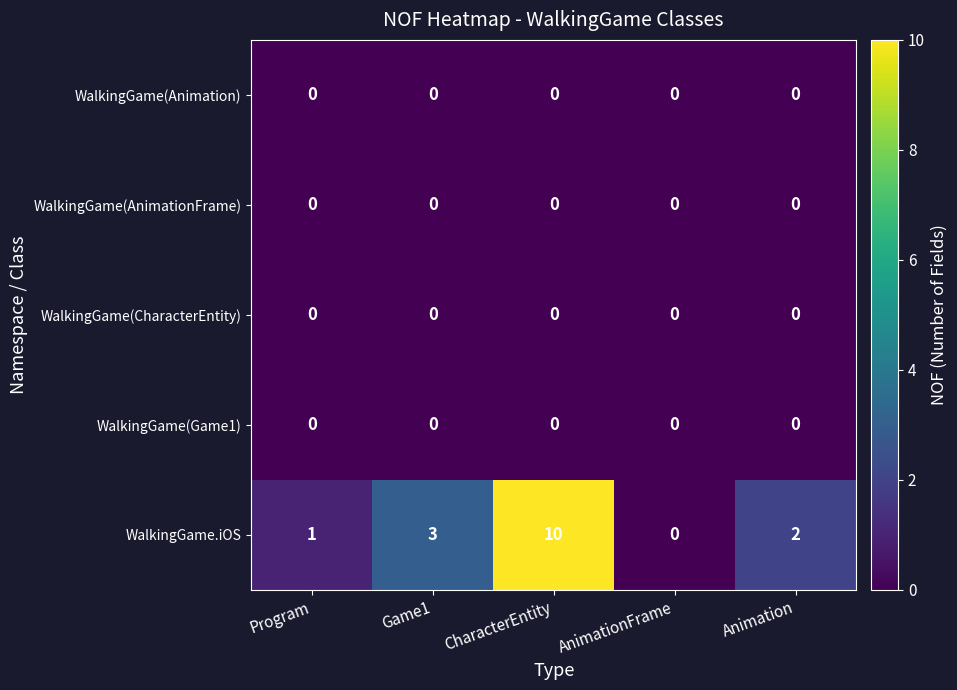

Count the WalkingGame.iOS values in the range 1 to 3.

3